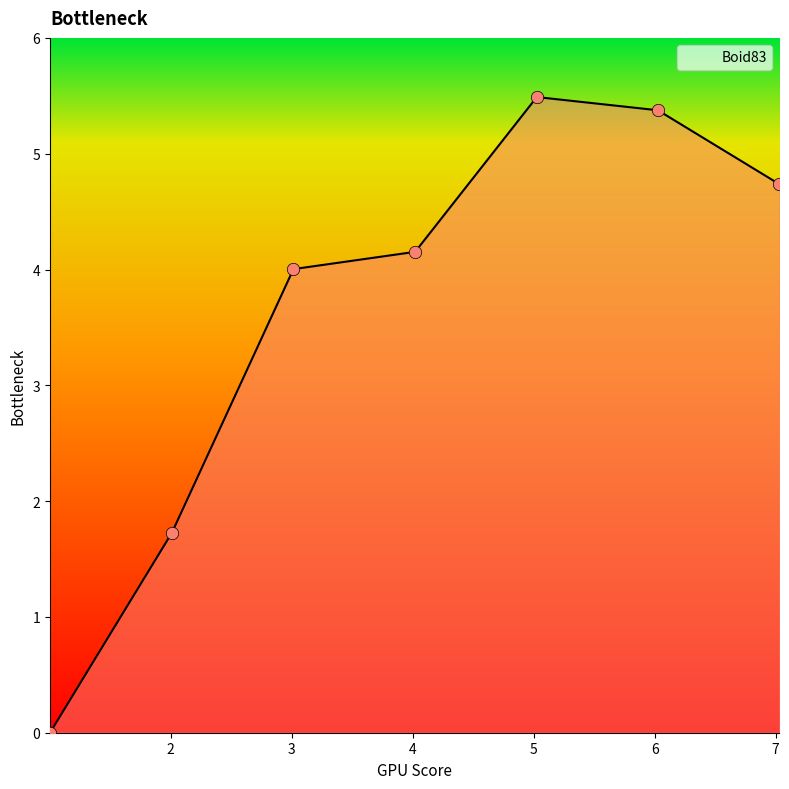

What is the greatest value displayed?

5.5